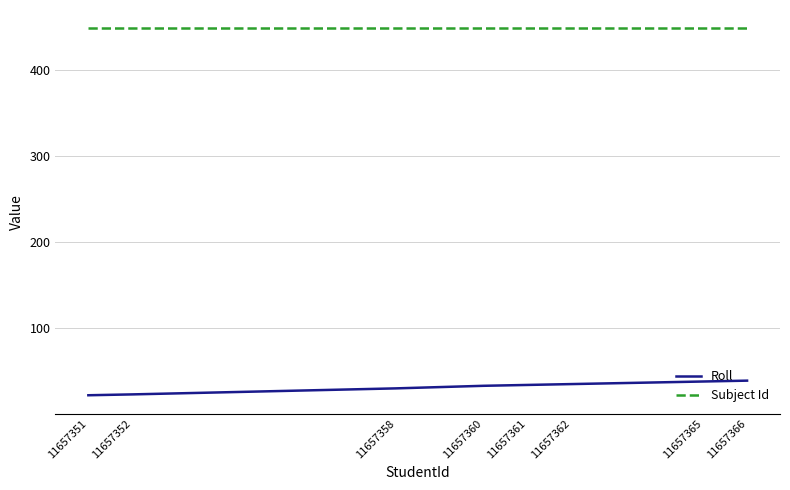

What is the total value across all series at 11657351?

471